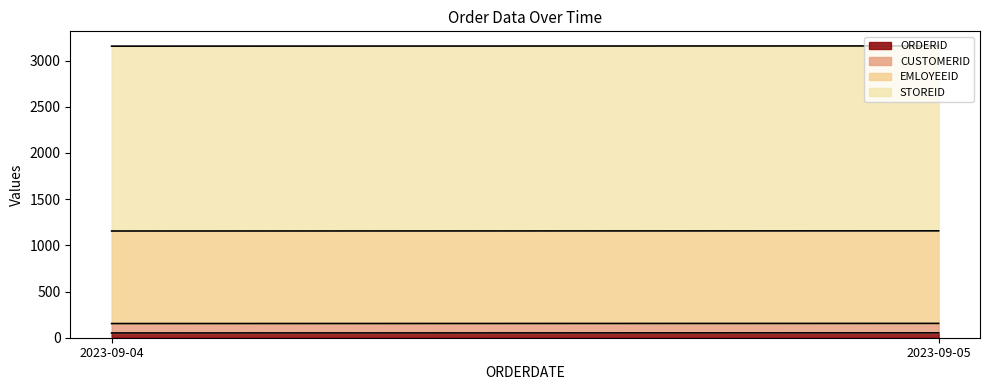

Rank the series at 2023-09-04 from lowest to highest value.

ORDERID, CUSTOMERID, EMLOYEEID, STOREID